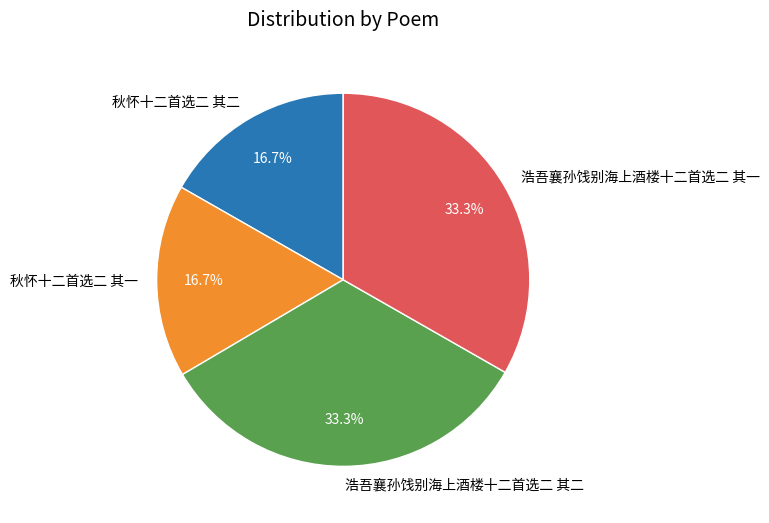

To the nearest percent, what is the average slice percentage?

25%